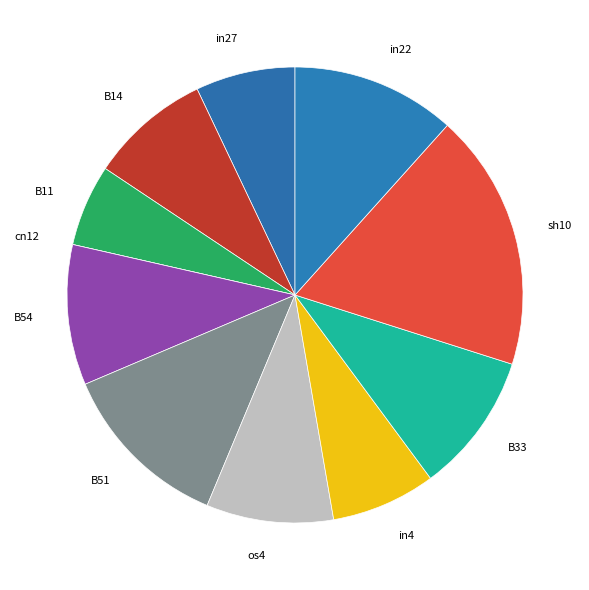

Combined, do B51 and B33 account for over 50%?

No